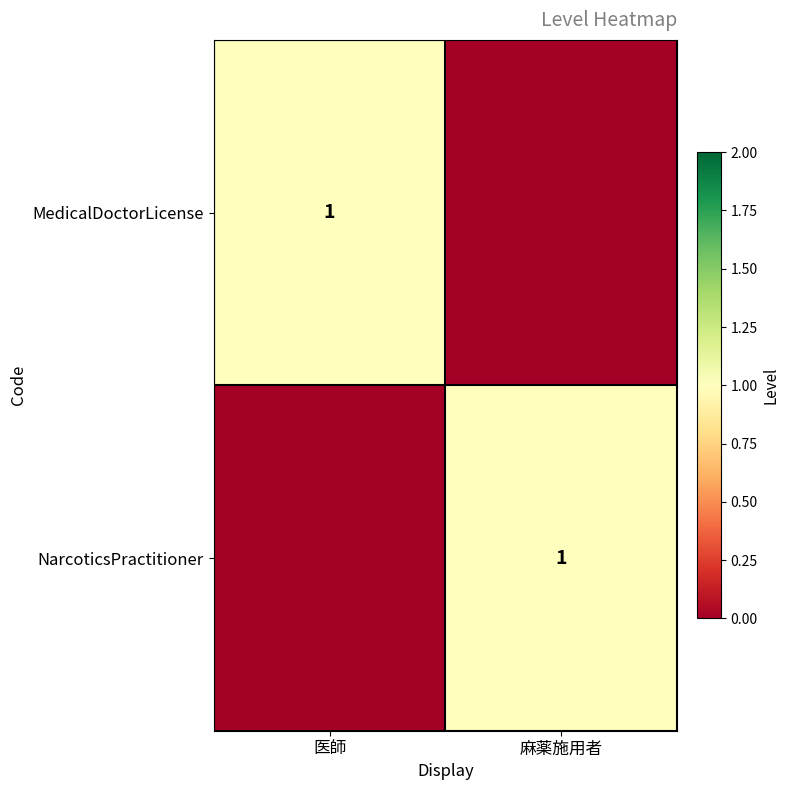

True or false: MedicalDoctorLicense has a value of 2 at 医師.

False